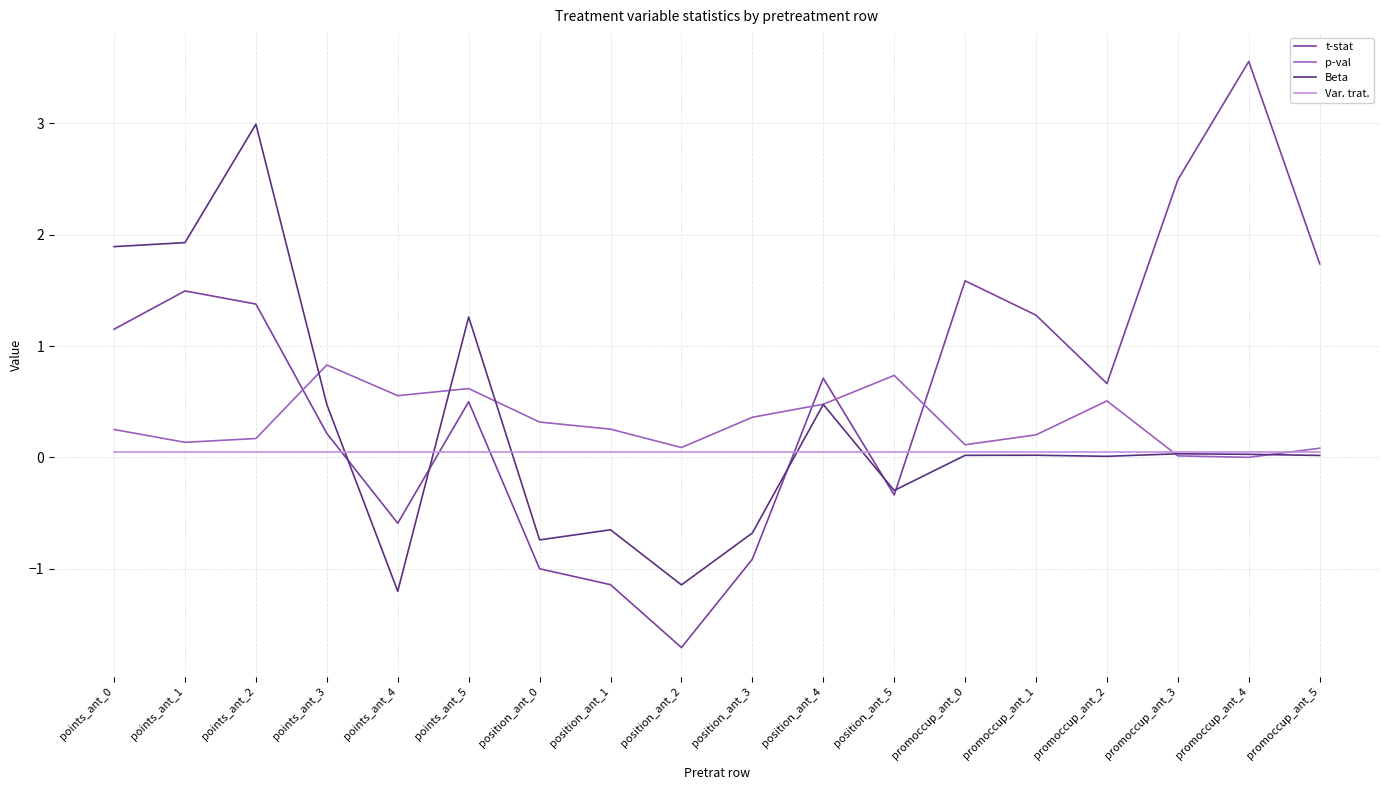

True or false: p-val has a value of 0.1 at position_ant_2.

True